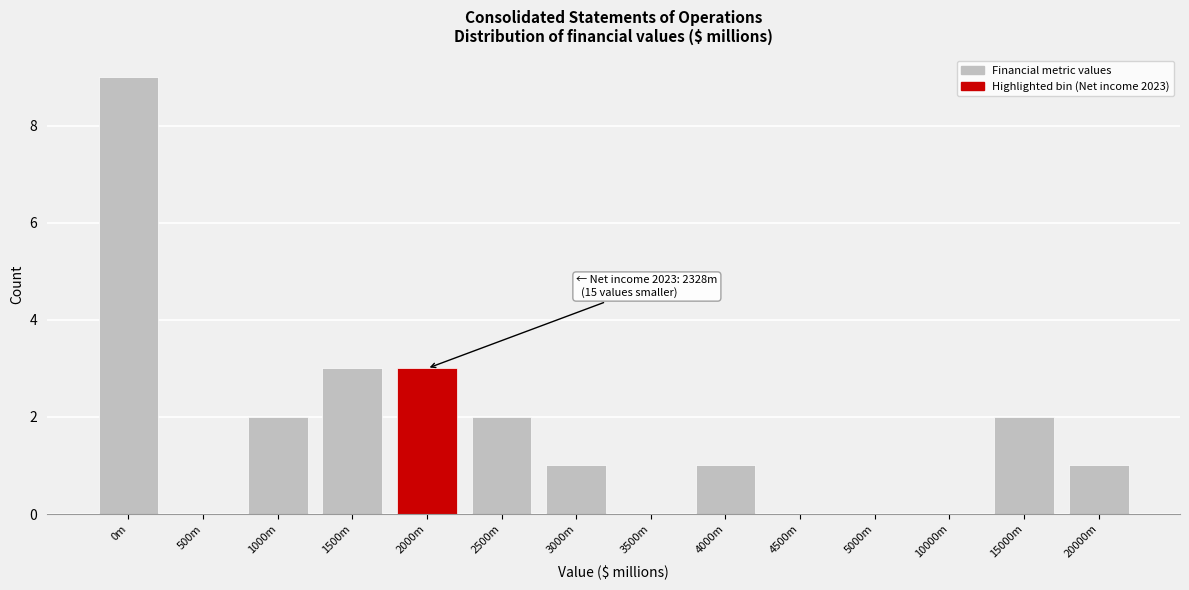

Reading left to right, list all the values displayed in this chart.

0m=9	500m=0	1000m=2	1500m=3	2000m=3	2500m=2	3000m=1	3500m=0	4000m=1	4500m=0	5000m=0	10000m=0	15000m=2	20000m=1